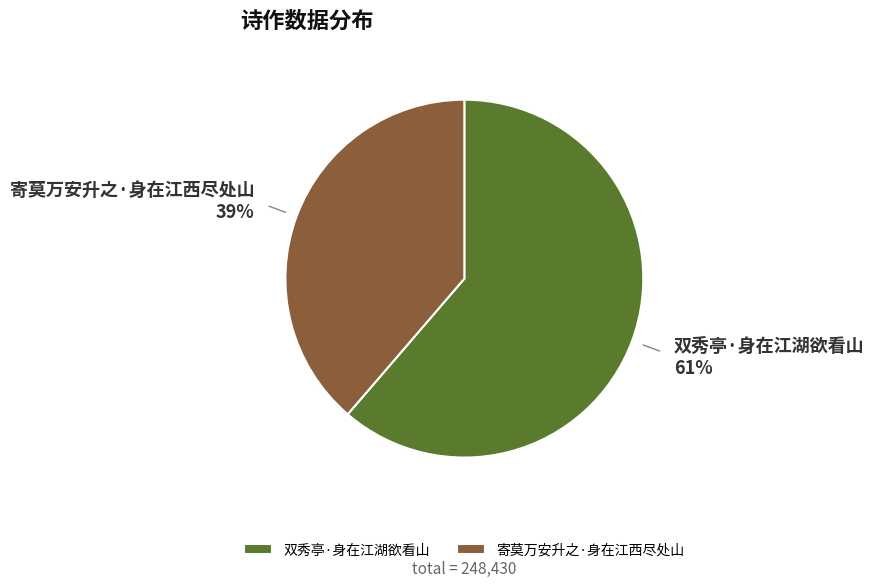

Approximately how many times larger is the value at 寄莫万安升之·身在江西尽处山 compared to 双秀亭·身在江湖欲看山?

0.6